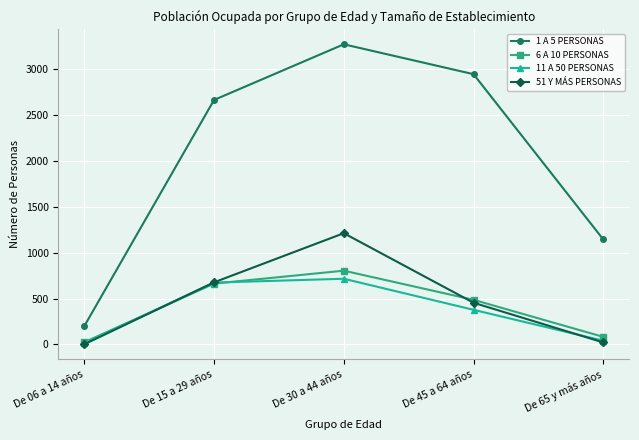

What is the difference between the 51 Y MÁS PERSONAS values at De 30 a 44 años and De 45 a 64 años?

759